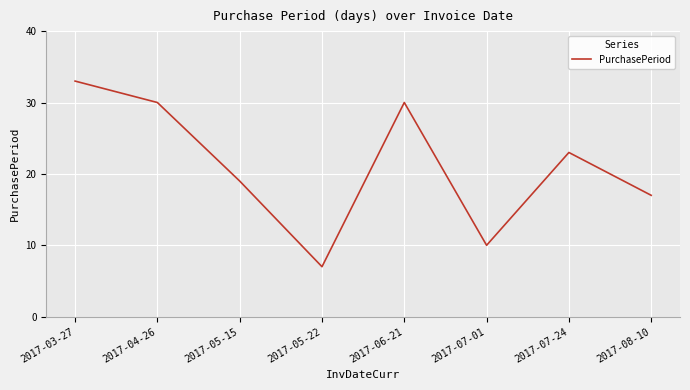

What is the sum of all values?

169